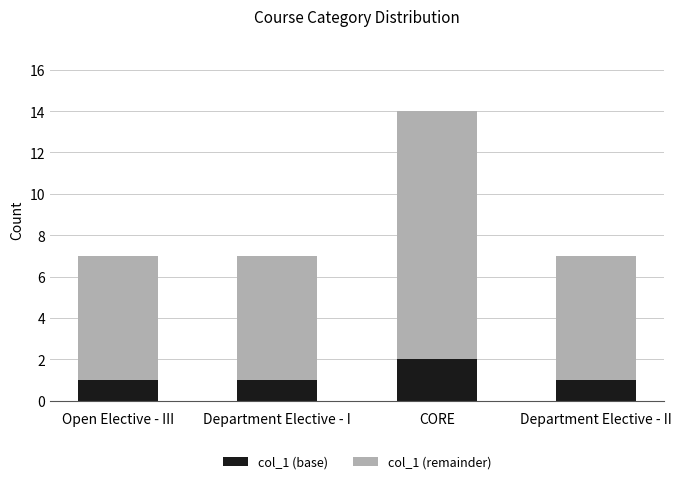

What is the difference between the maximum and second lowest values in the col_1 (base) series?

1